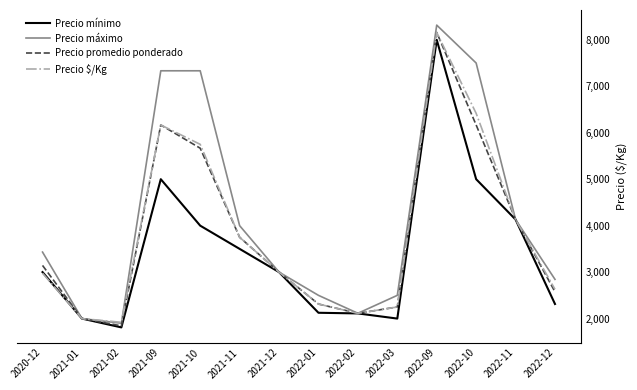

Which series has the widest spread of values?

Precio máximo